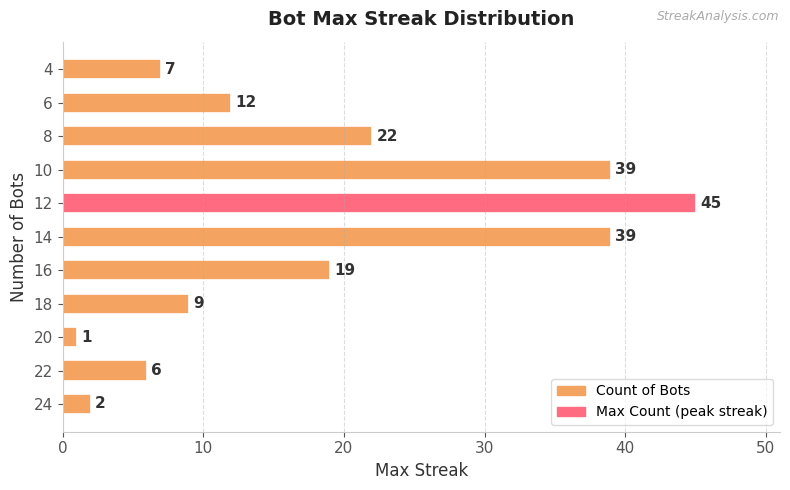

Count the number of data series in this chart.

1